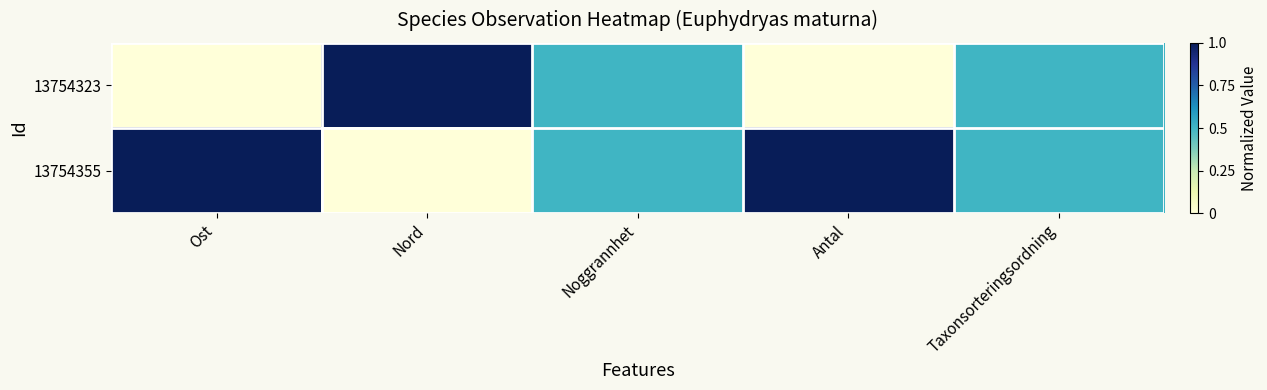

Count the number of categories in the chart.

5